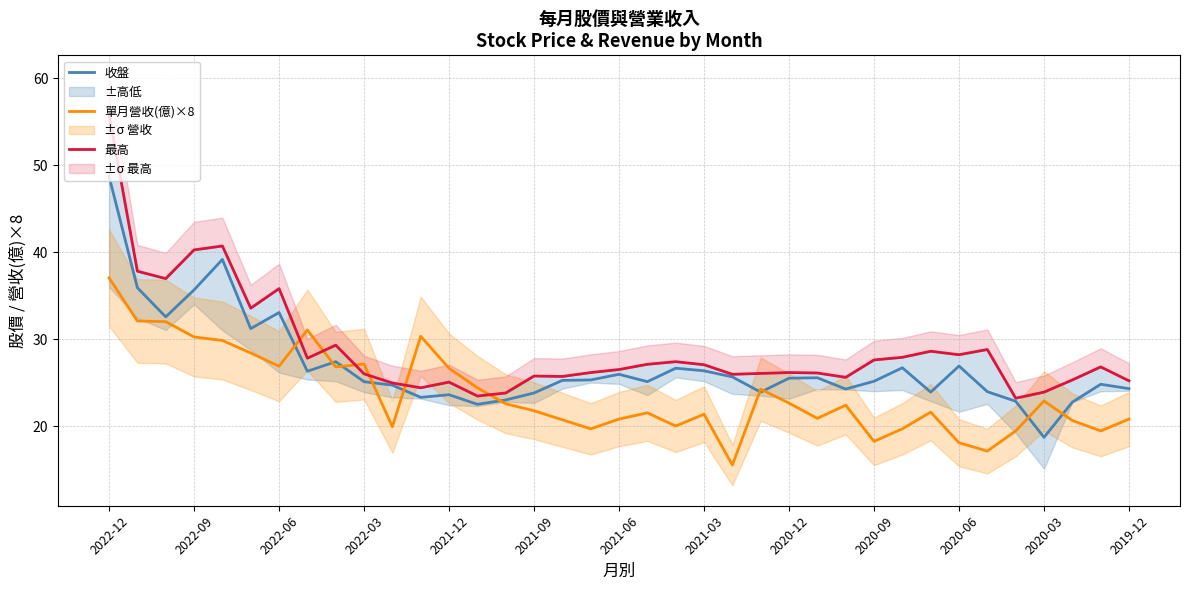

Reading left to right, extract all data points from this chart.

收盤: 48.7	35.9	32.5	35.6	39.1	31.2	33.0	26.3	27.4	25.1	24.7	23.3	23.6	22.5	23.0	23.8	25.2	25.3	25.9	25.1	26.6	26.4	25.6	23.9	25.5	25.6	24.2	25.1	26.7	23.9	26.9	23.9	22.9	18.7	22.8	24.8	24.3
單月營收(億)×8: 37.0	32.1	32.0	30.2	29.8	28.4	26.9	31.0	26.8	27.1	19.9	30.3	26.6	24.4	22.6	21.8	20.7	19.7	20.8	21.5	20.0	21.4	15.5	24.2	22.6	20.9	22.4	18.2	19.7	21.6	18.1	17.1	19.4	22.9	20.6	19.4	20.8
最高: 55.8	37.8	37.0	40.2	40.7	33.5	35.8	27.8	29.3	26.0	24.9	24.4	25.1	23.4	23.8	25.8	25.7	26.1	26.5	27.1	27.4	27.1	25.9	26.1	26.1	26.1	25.6	27.6	27.9	28.6	28.2	28.8	23.2	23.9	25.3	26.8	25.2